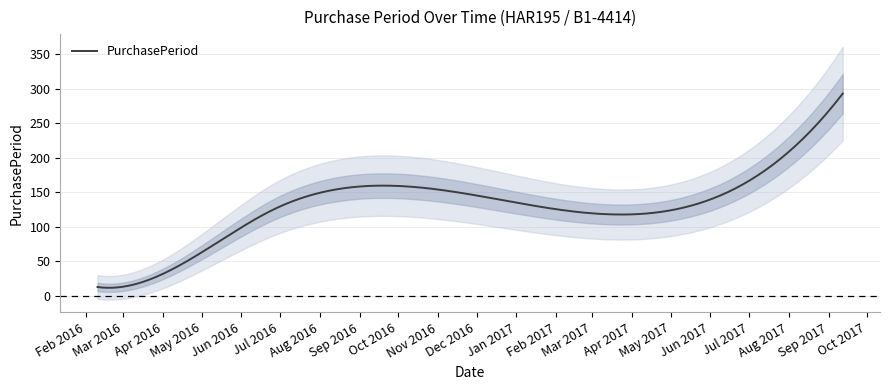

Reading left to right, list all the values displayed in this chart.

2016-02-10=13	2016-02-22=12	2016-06-28=127	2016-11-23=148	2017-09-12=293